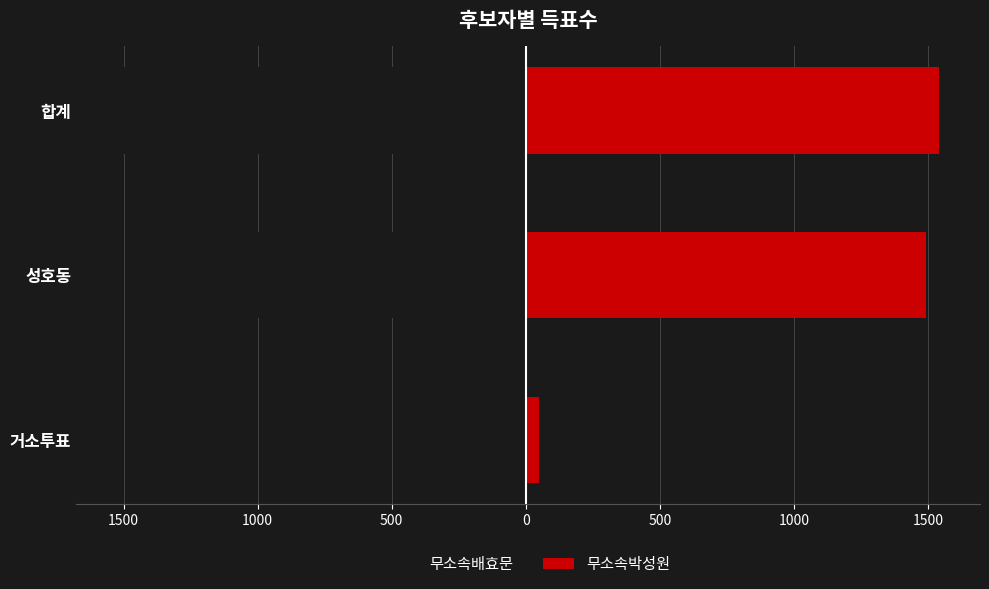

What is the maximum value shown in the chart?

1541